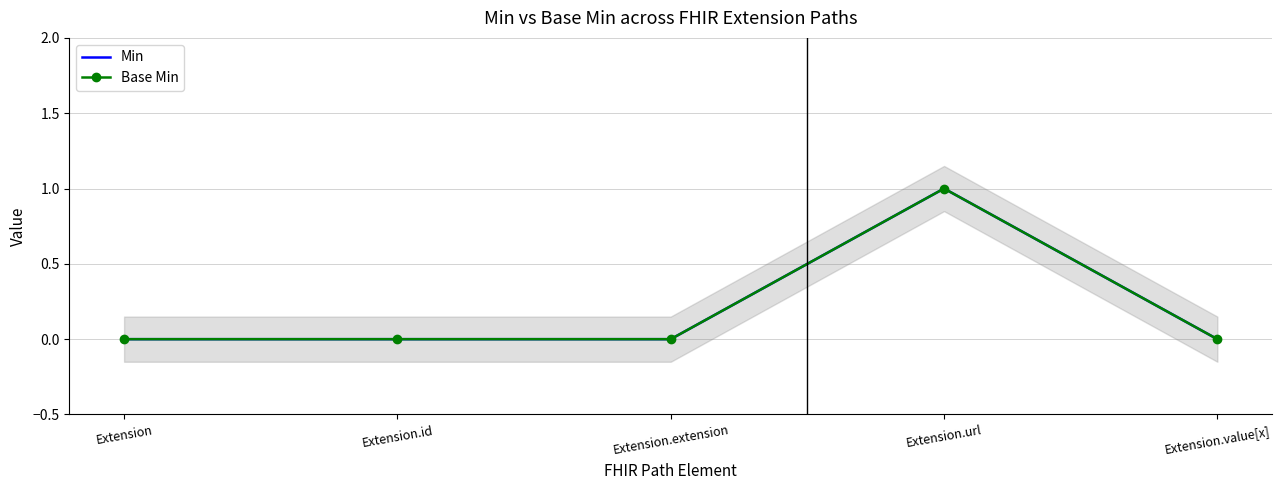

What are all the series names shown in the legend?

Min, Base Min